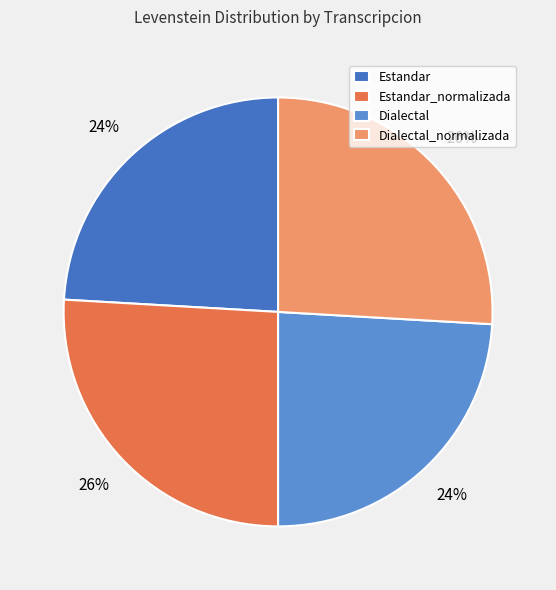

What percentage is NOT represented by Estandar_normalizada?

74.1%